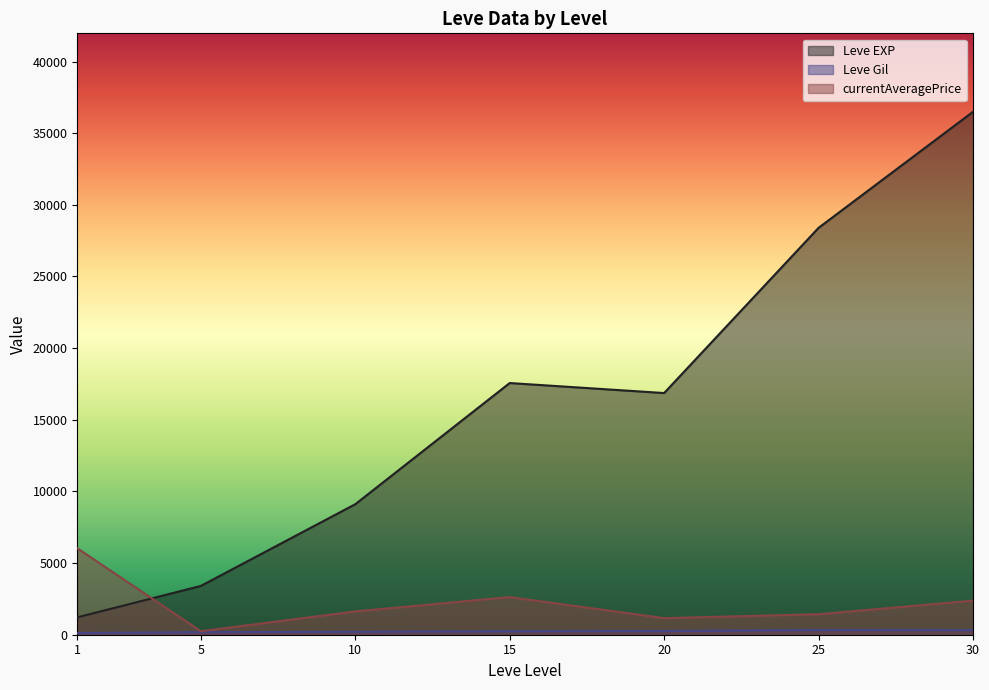

At which category does the chart reach its peak across all series?

30